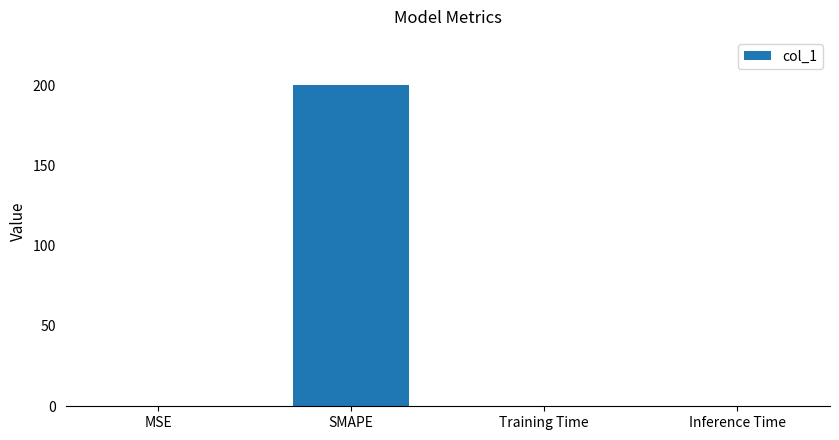

True or false: the data shows 0.0 at Inference Time.

True